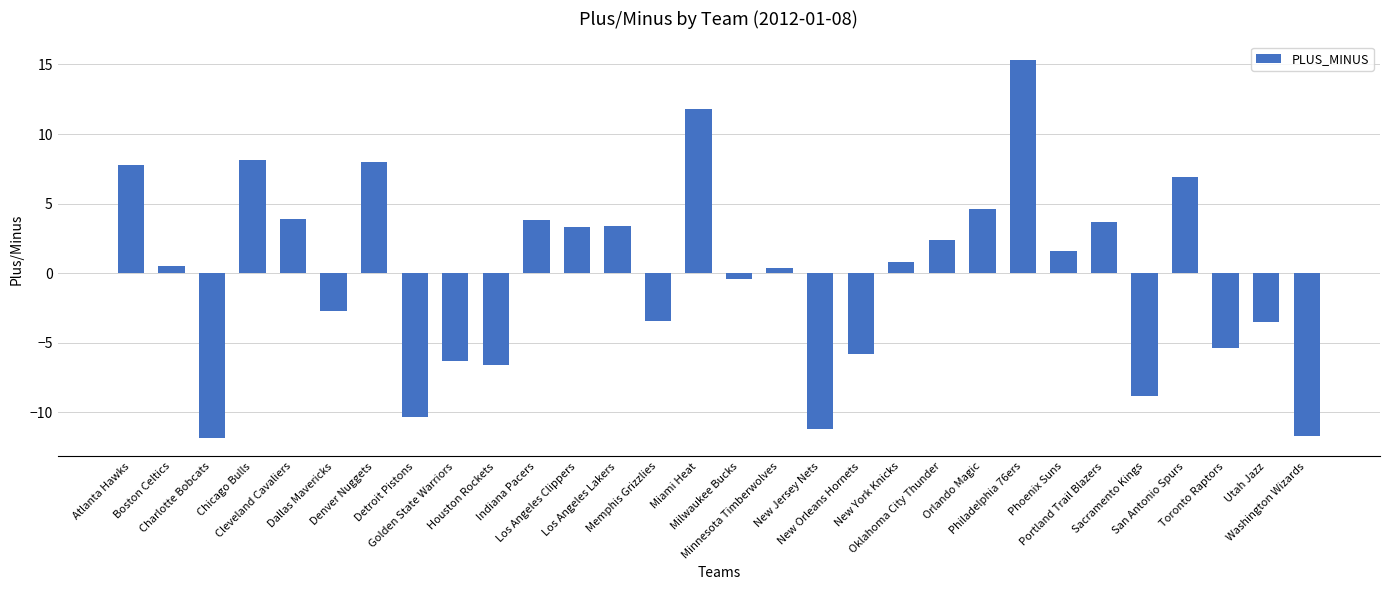

Between New Orleans Hornets and Chicago Bulls, which is larger?

Chicago Bulls